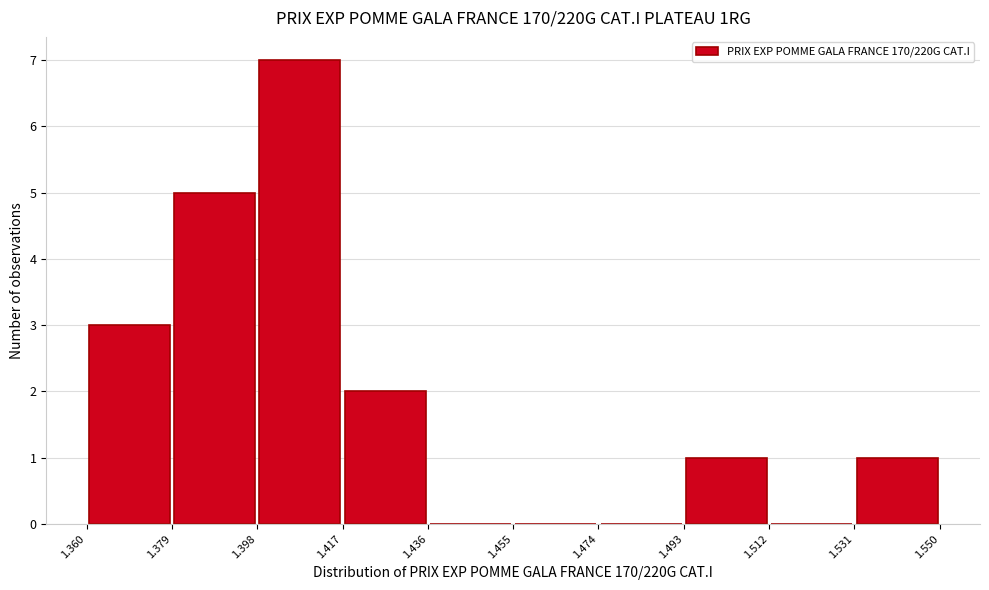

What is the height of the bar covering 1.493 to 1.512 on the x-axis? The values are not printed on the chart, so give them approximately, as read against the axis.

1